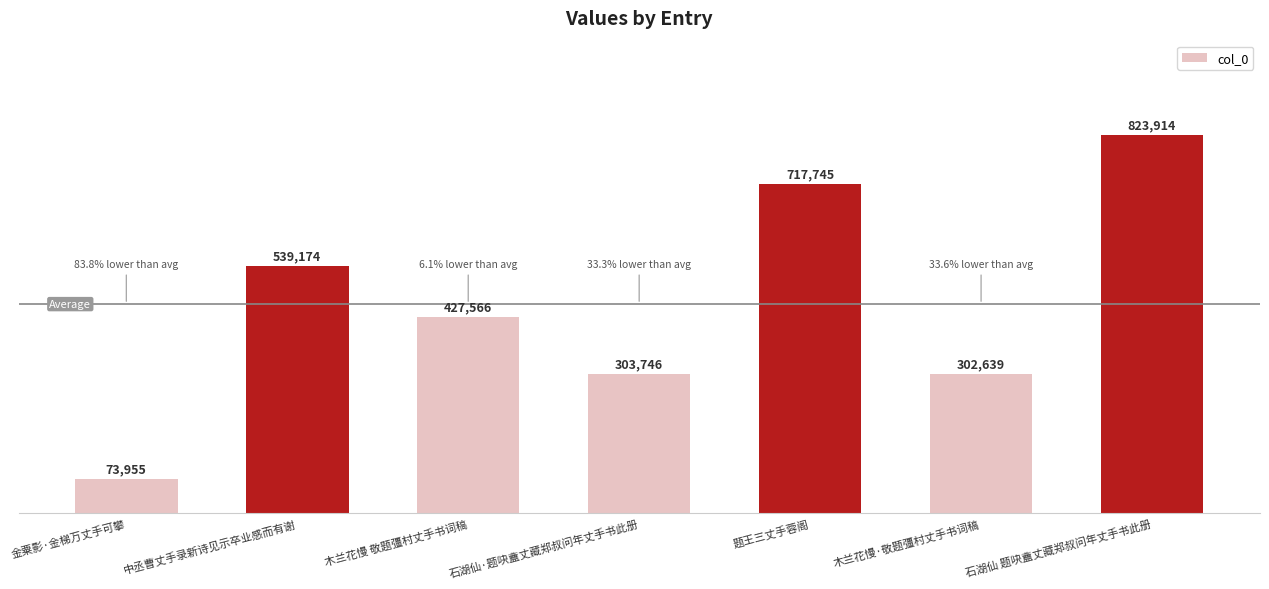

What is the sum of all values?

3188739